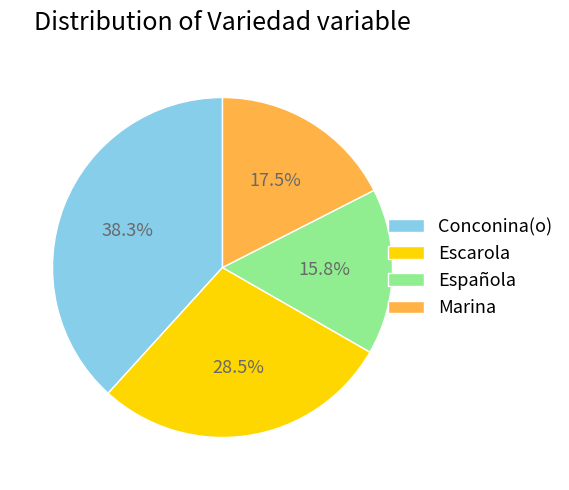

Approximately how many times larger is the value at Española compared to Marina?

0.9